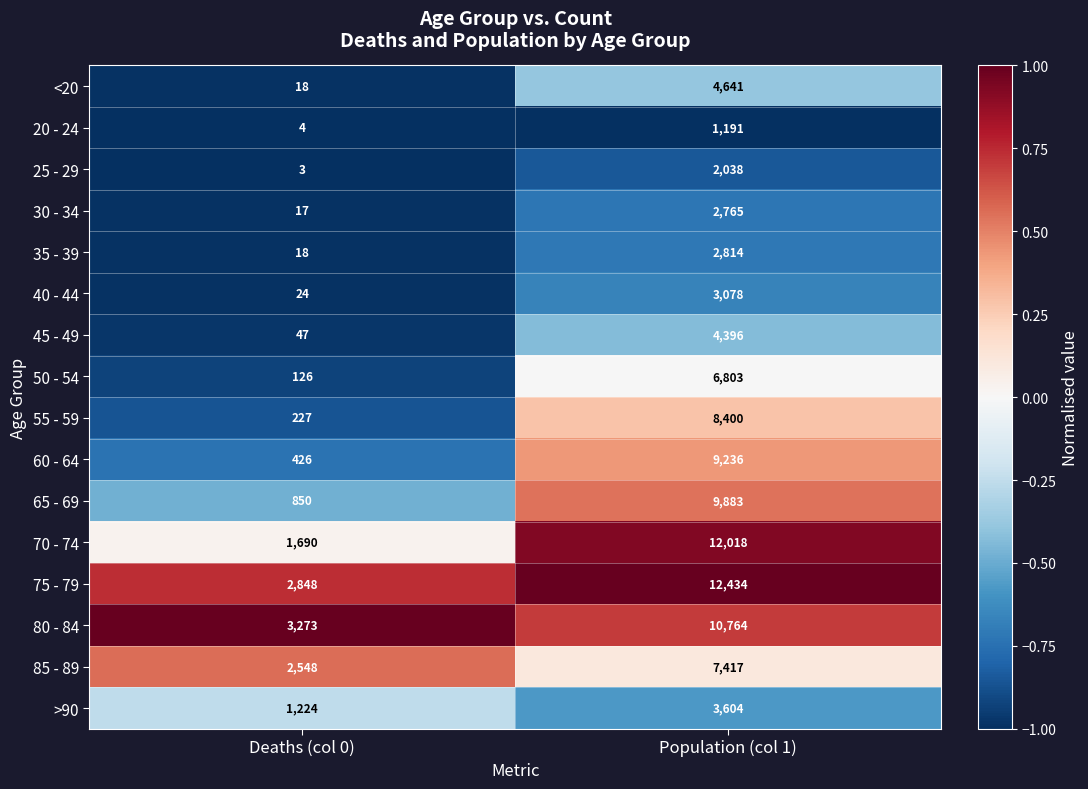

What is the total value across all series at Population (col 1)?

101482